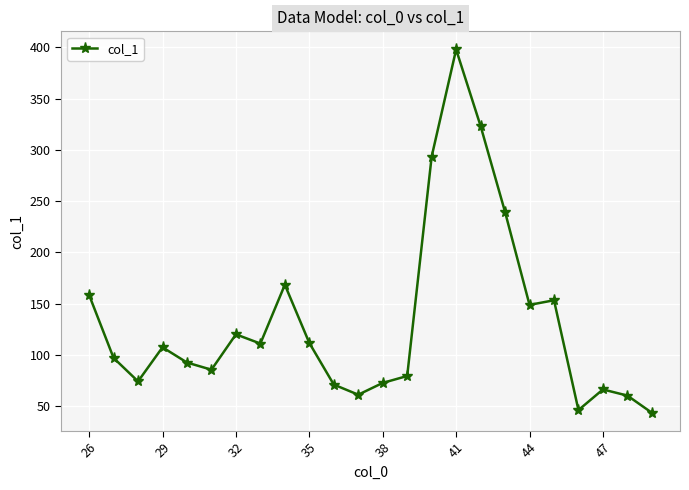

What is the smallest value displayed?

43.5